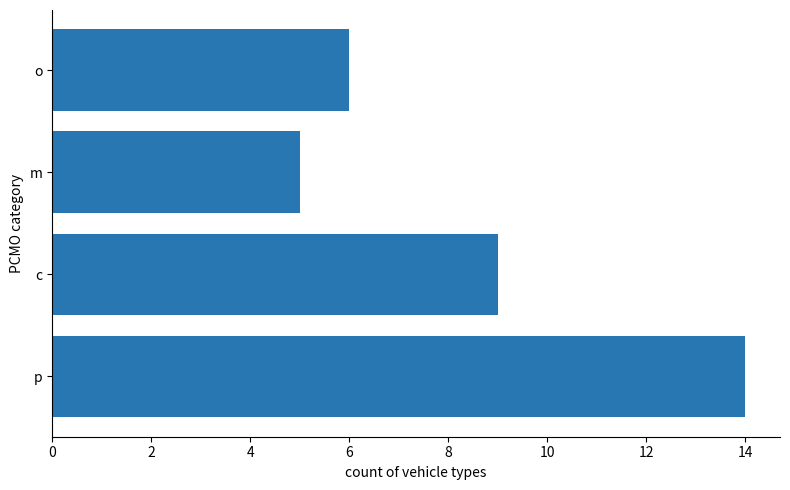

Reading bottom to top, transcribe all the data shown in this chart.

p=14	c=9	m=5	o=6